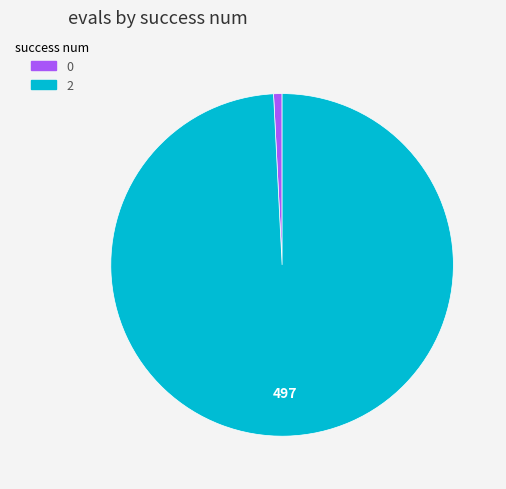

Is it true that 2 is 89% of the pie?

False